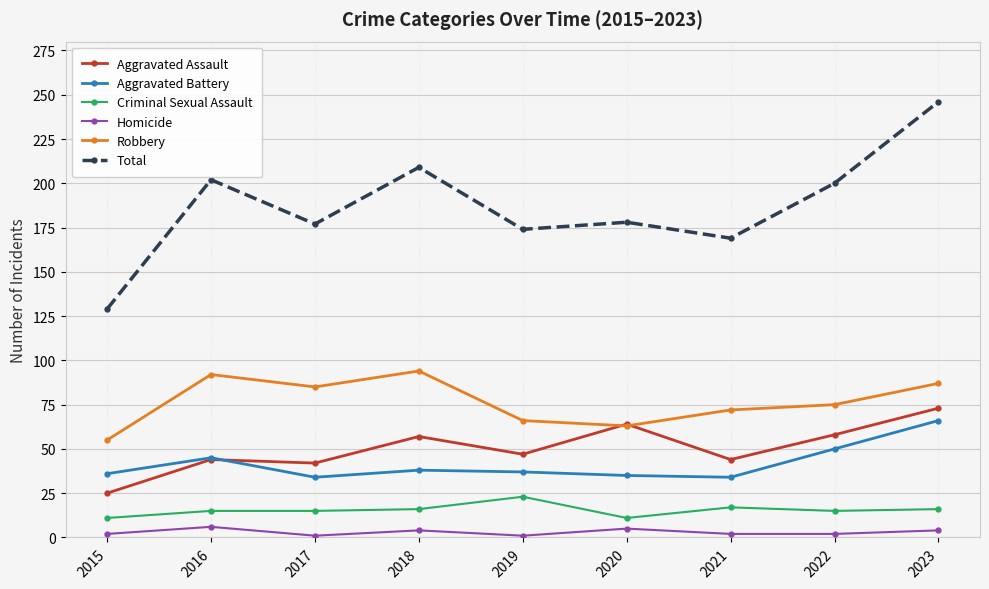

True or false: Criminal Sexual Assault and Homicide cross at least once.

False